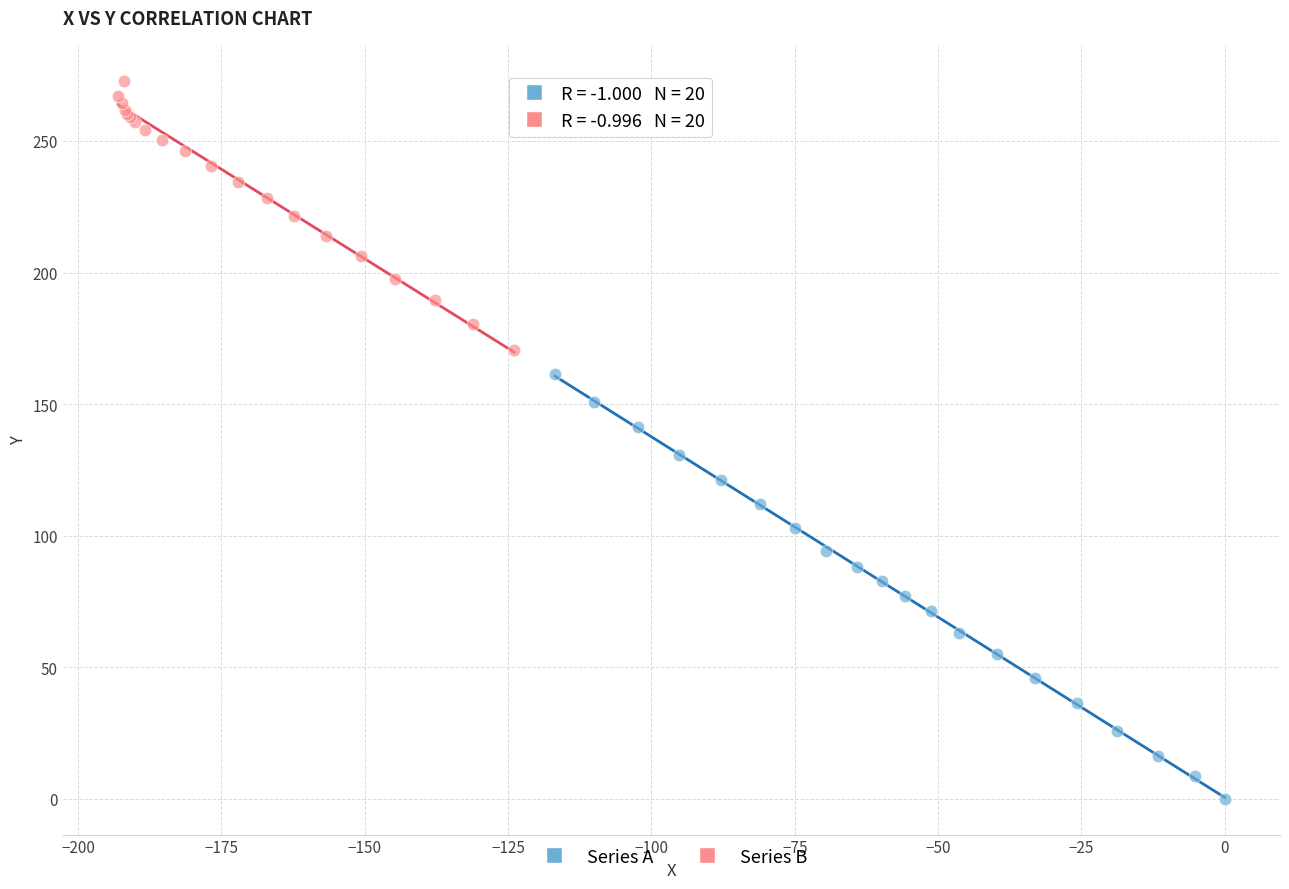

Which series has the widest spread of Y values?

Series A